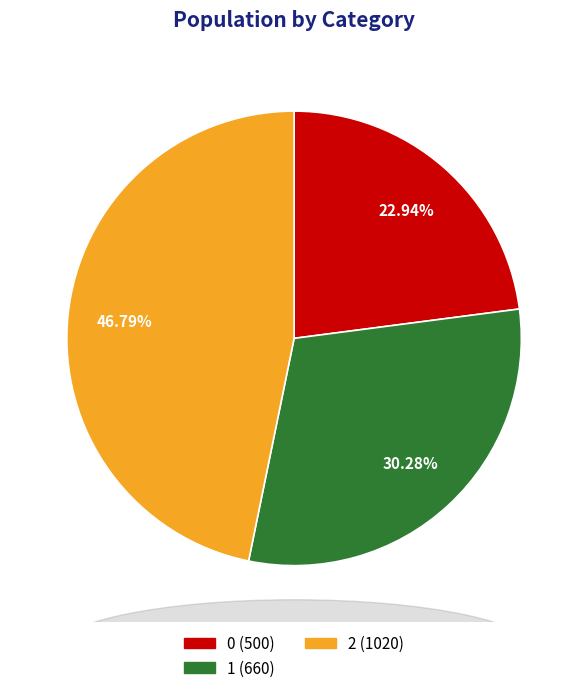

Count the number of slices in the pie.

3